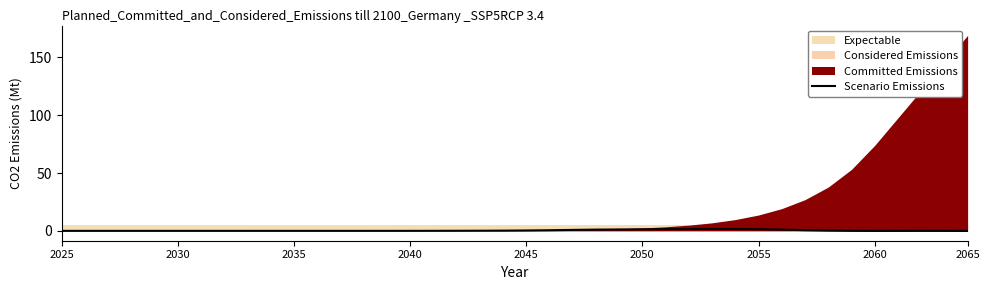

How many data points are less than 0?

5